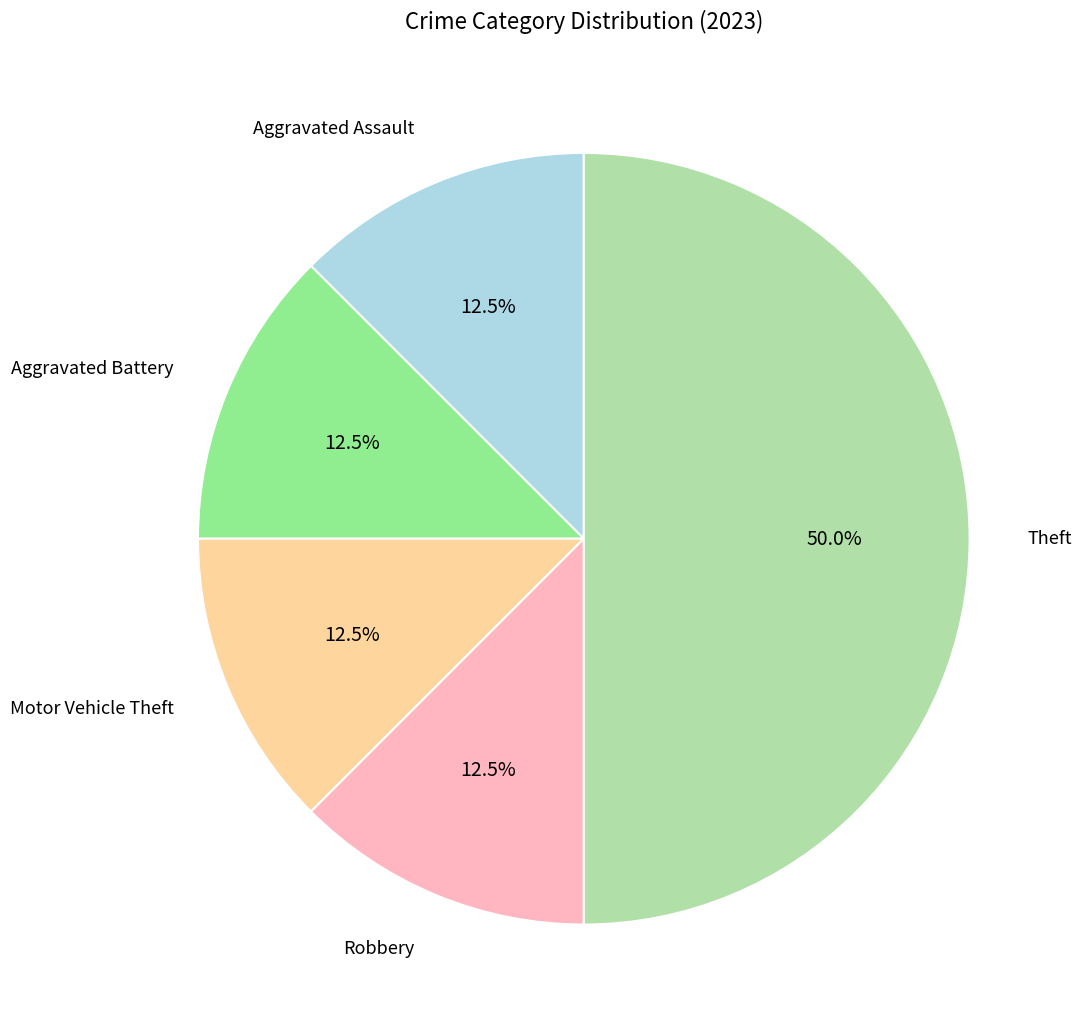

How many segments does this pie chart have?

5